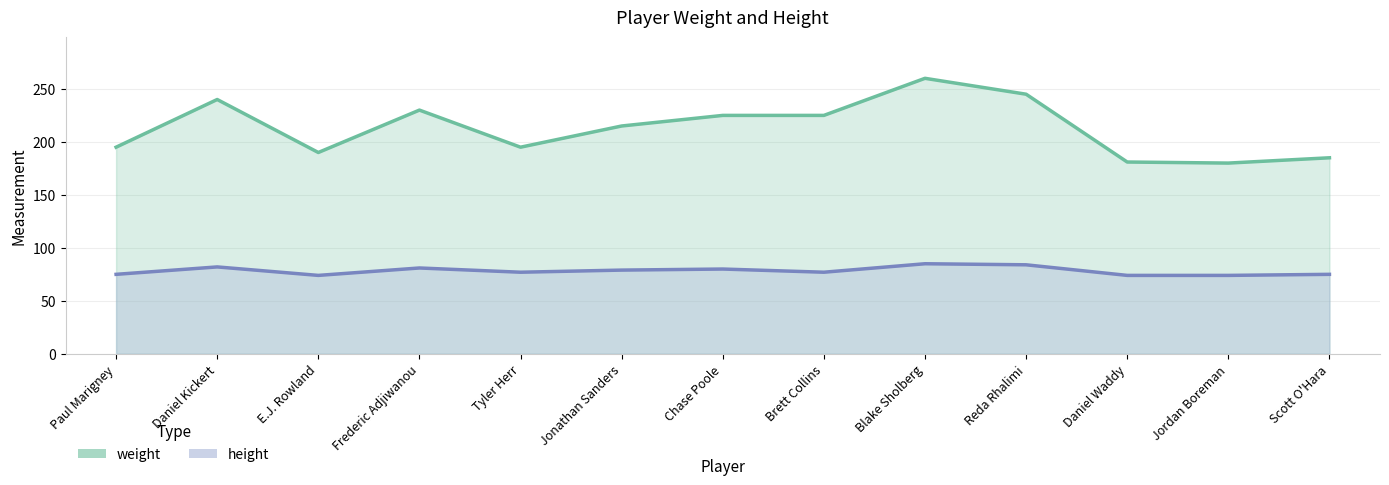

Reading right to left, transcribe all the data shown in this chart.

weight: 185	180	181	245	260	225	225	215	195	230	190	240	195
height: 75	74	74	84	85	77	80	79	77	81	74	82	75